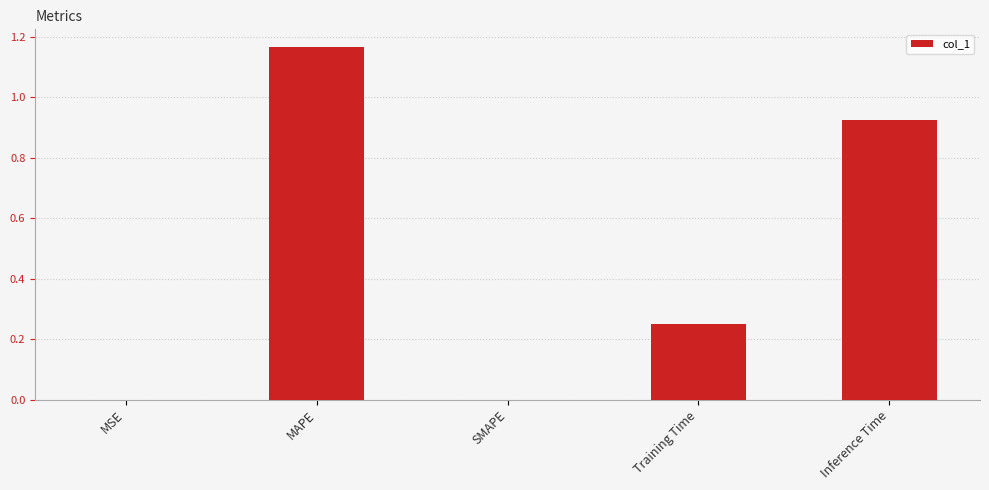

The chart shows a value of 0.8 at SMAPE. True or false?

False